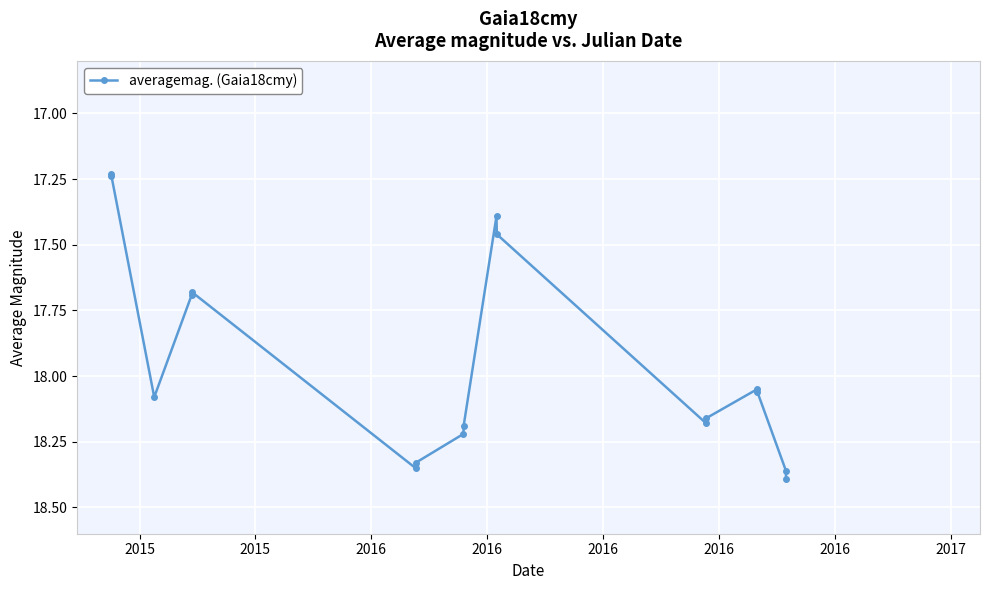

What is the difference between the maximum and minimum values?

1.2